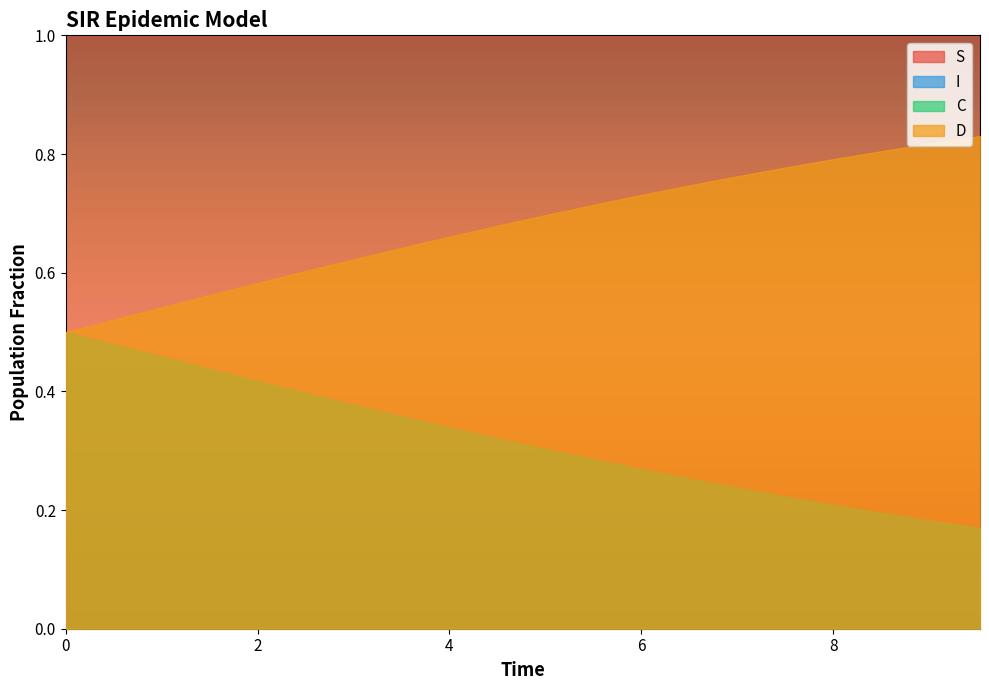

True or false: S has a value of 1.0 at 2.

True